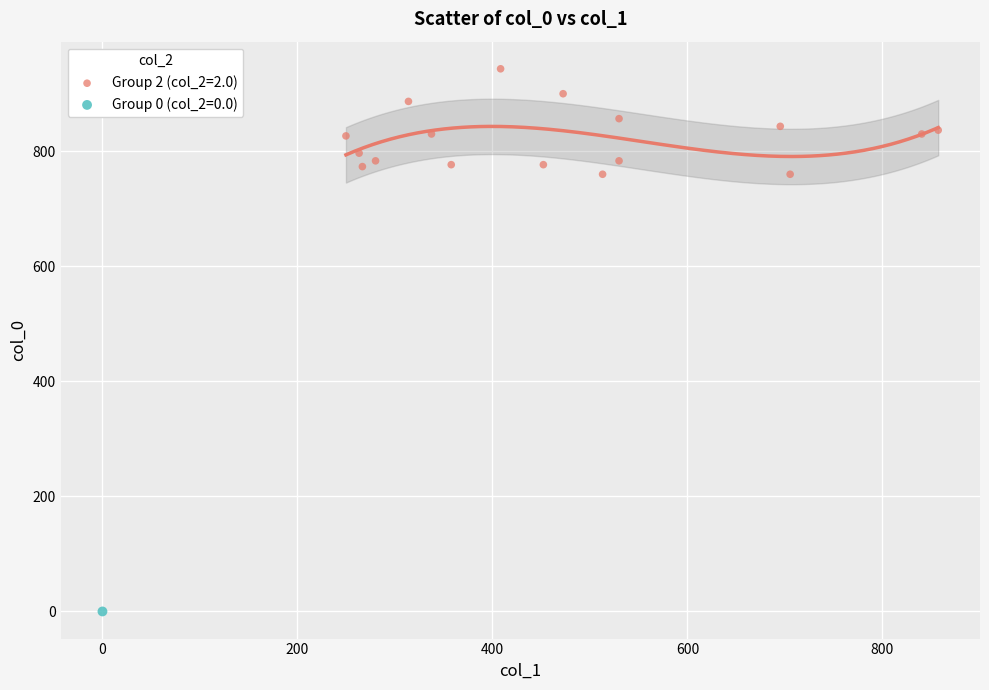

Which series contains the highest Y value?

Group 2 (col_2=2.0)